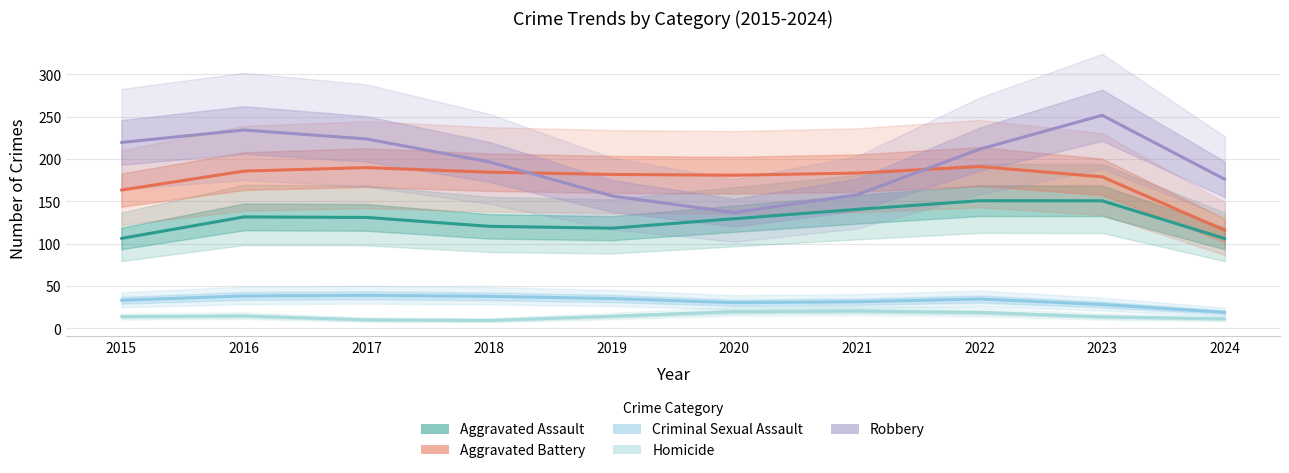

At which category is the sum across all series the highest?

2023